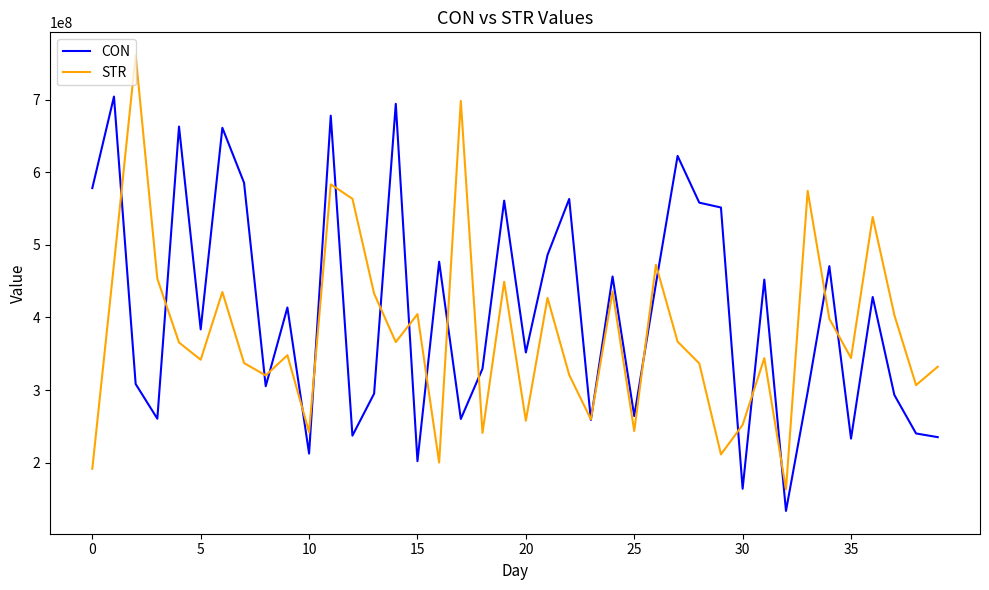

What are all the series names shown in the legend?

CON, STR